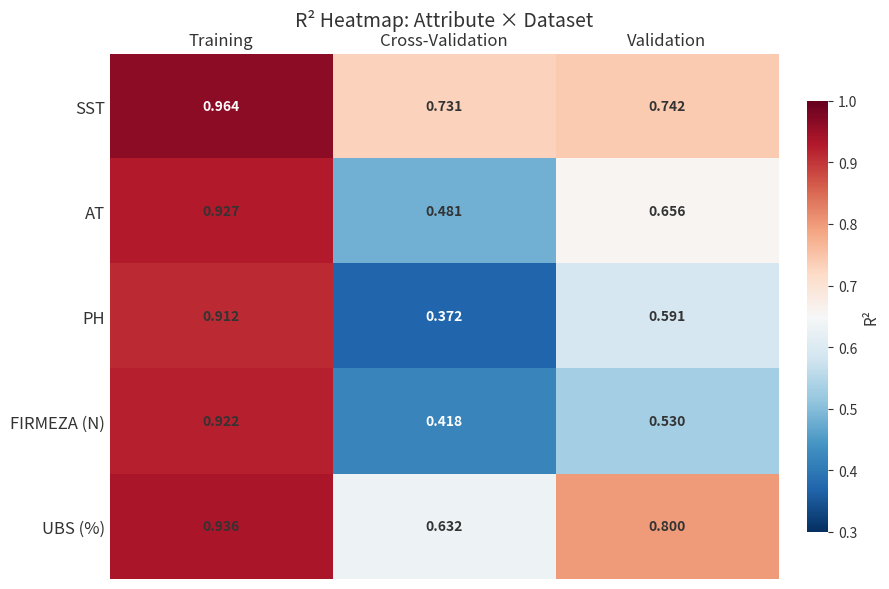

Which category has the lowest value in the AT series?

Cross-Validation